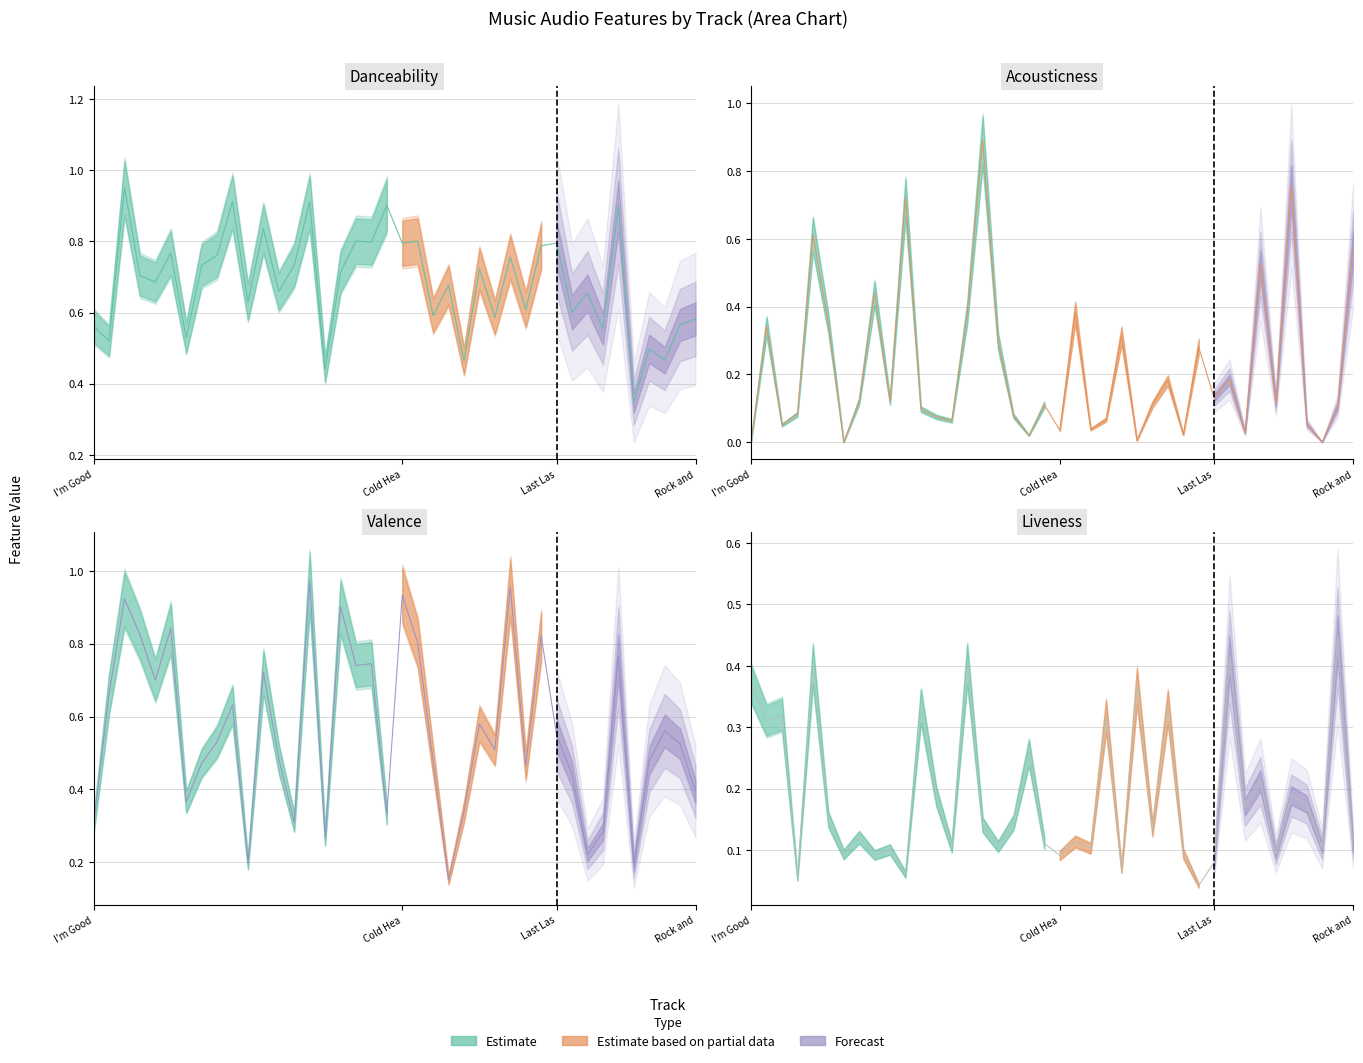

Which series has the widest spread of values?

acousticness